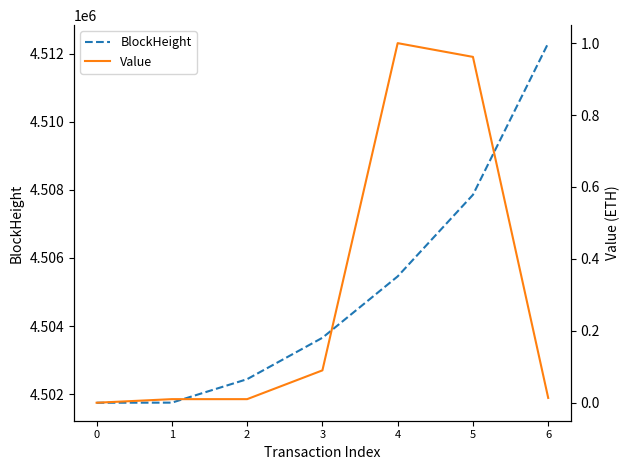

Is the value of Value at 0 greater than the value of BlockHeight at 3?

No